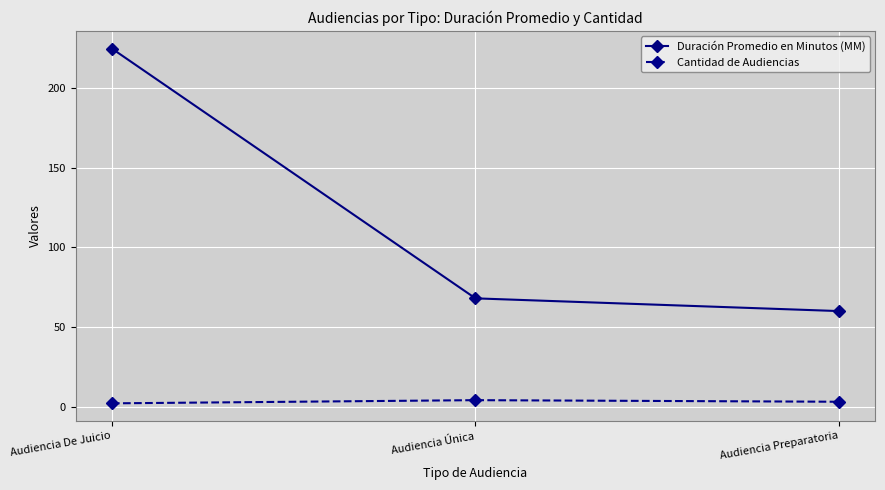

What is the average value of the Cantidad de Audiencias series?

3